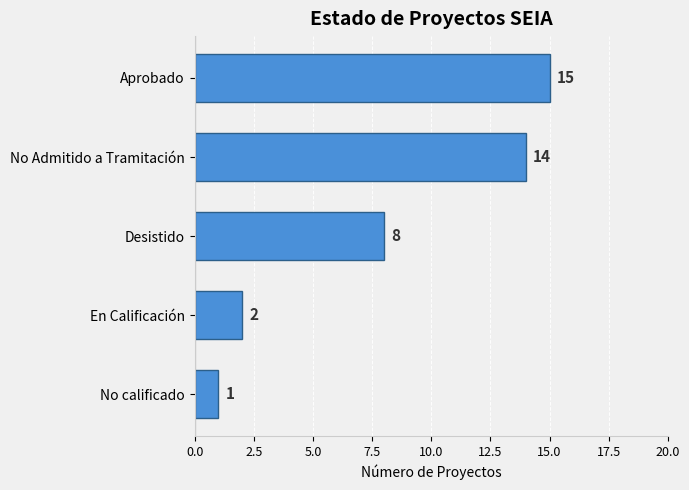

Approximately how many times larger is the value at Desistido compared to No calificado?

8.0